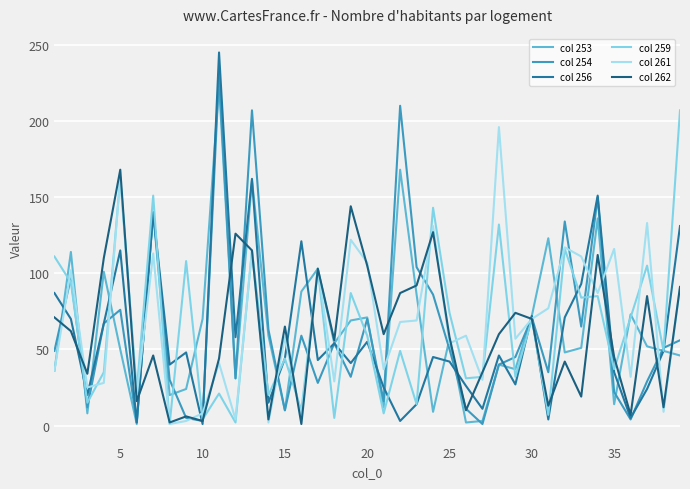

How many intersections are there between col 261 and col 254?

21